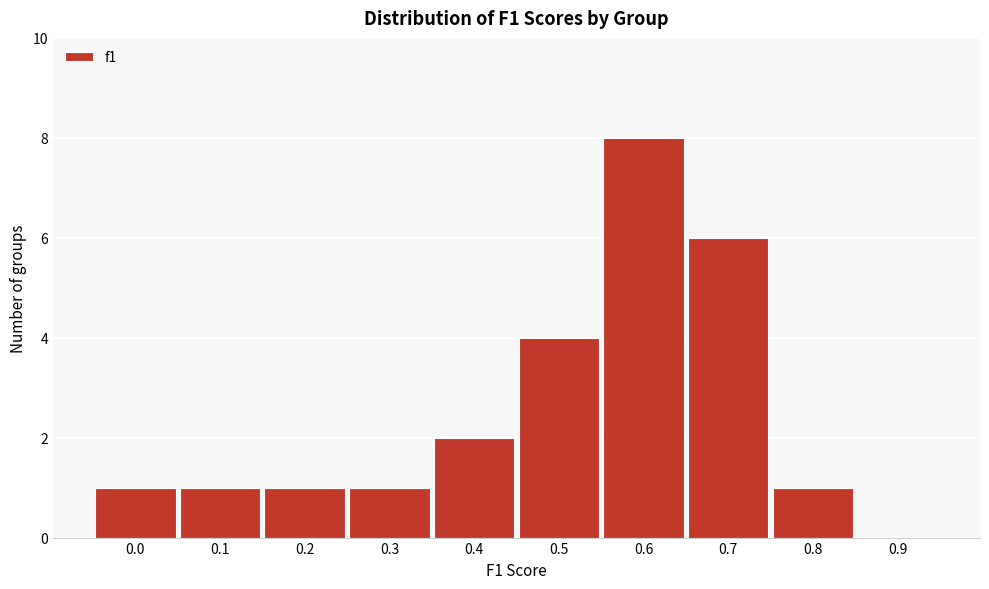

Reading left to right, what are all the values shown in this chart?

0.0=1	0.1=1	0.2=1	0.3=1	0.4=2	0.5=4	0.6=8	0.7=6	0.8=1	0.9=0